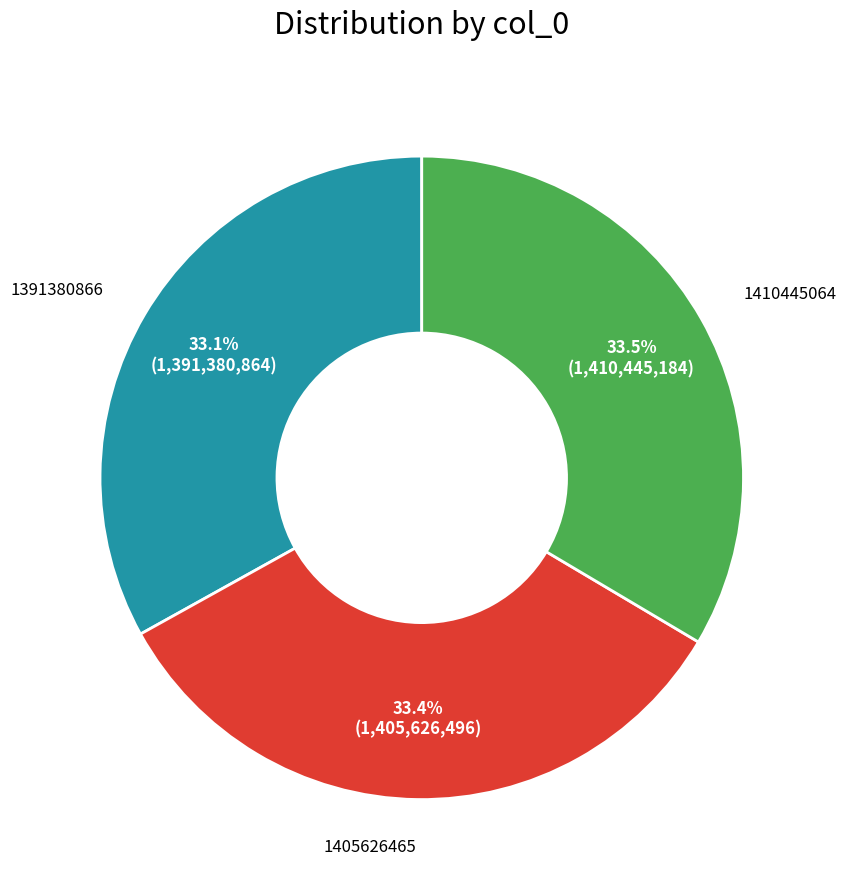

Does any single category account for the majority?

No